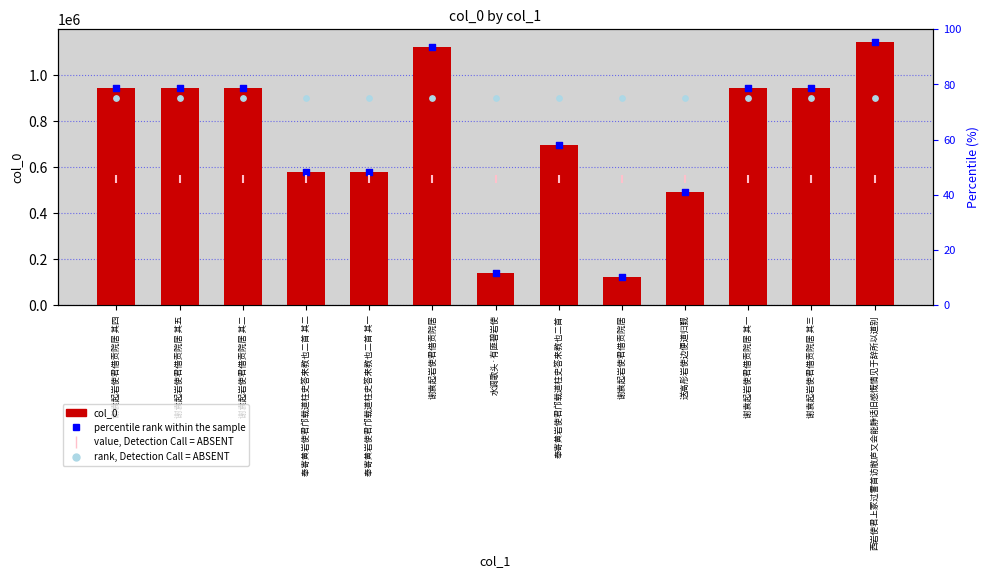

At how many categories does at least one series exceed 363543?

13